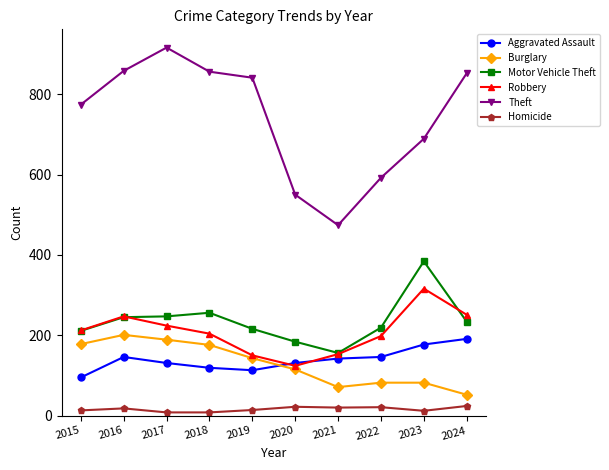

True or false: Theft and Homicide intersect in this chart.

False